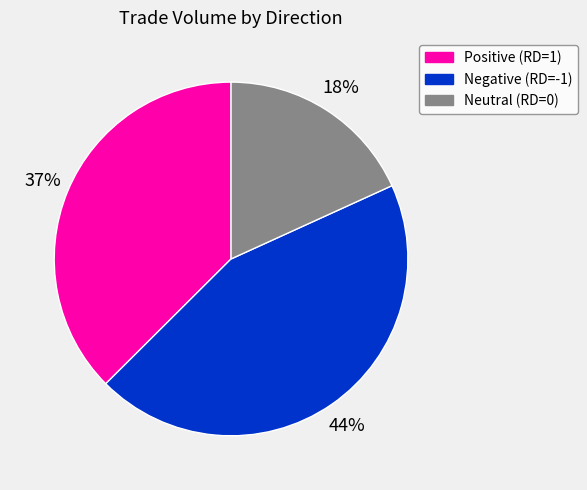

To the nearest percent, what is the difference between the largest and smallest slice percentages?

26%